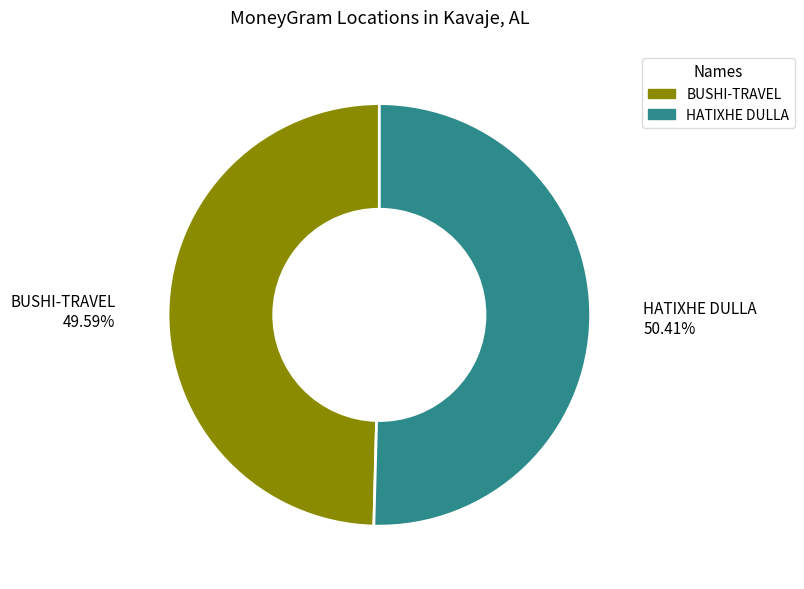

Rank the categories by value from highest to lowest.

HATIXHE DULLA, BUSHI-TRAVEL